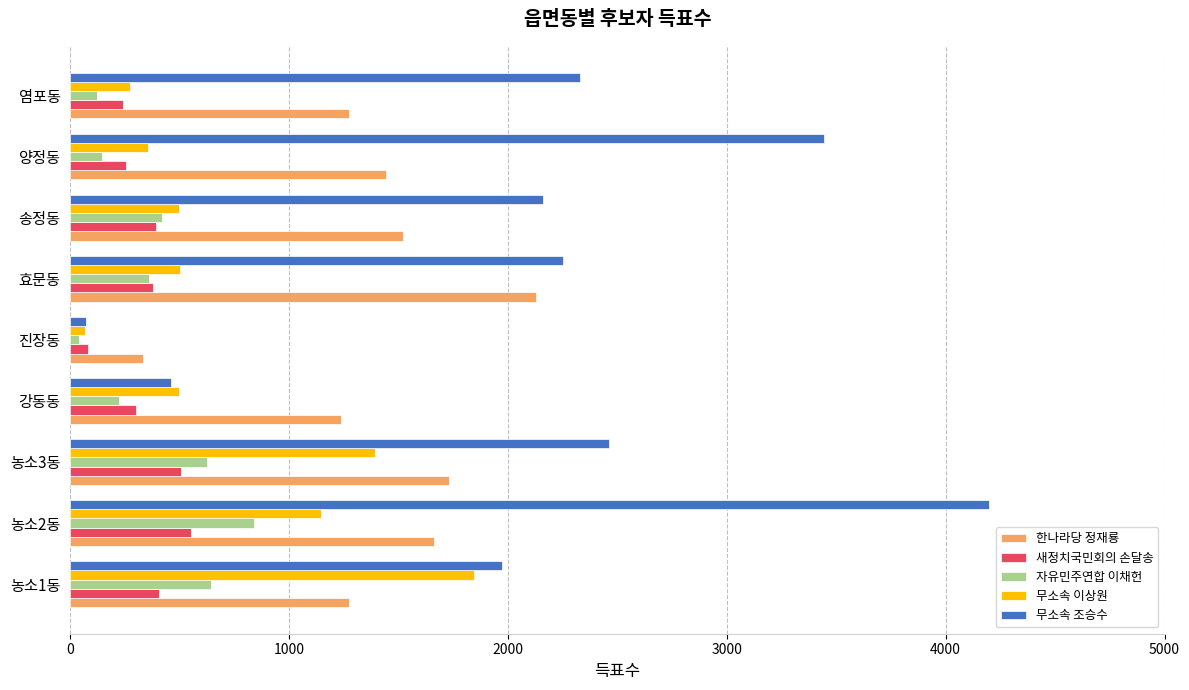

What is the difference between the maximum and second lowest values in the 자유민주연합 이채헌 series?

718